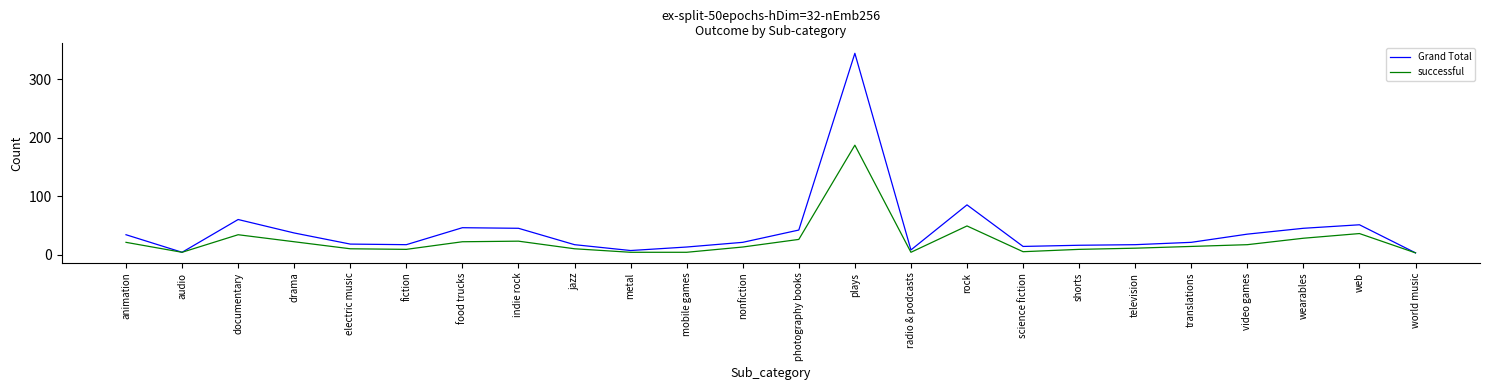

At which label does successful reach its peak?

plays